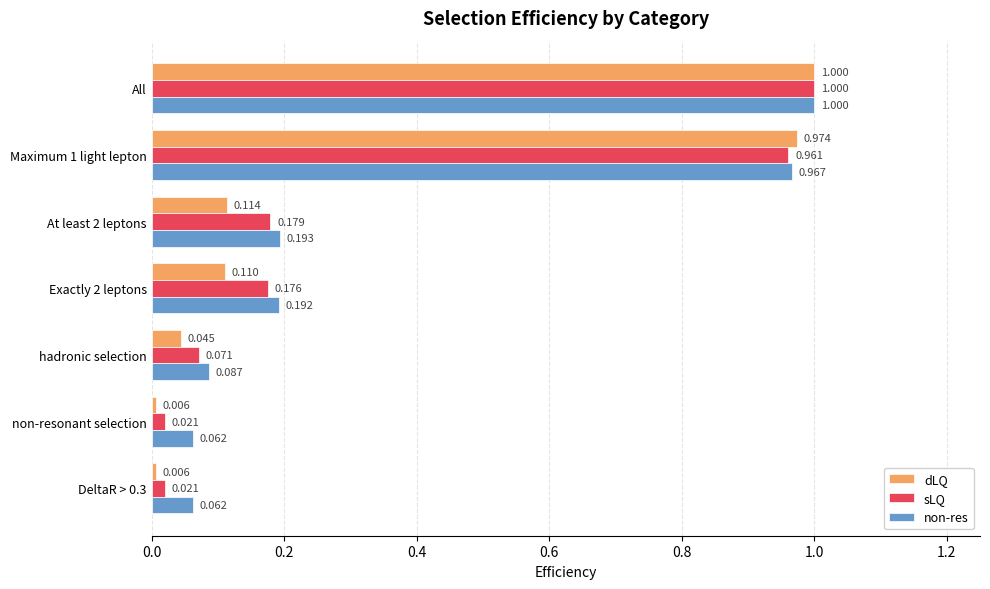

Rank the series by their average value, from lowest to highest.

dLQ, sLQ, non-res